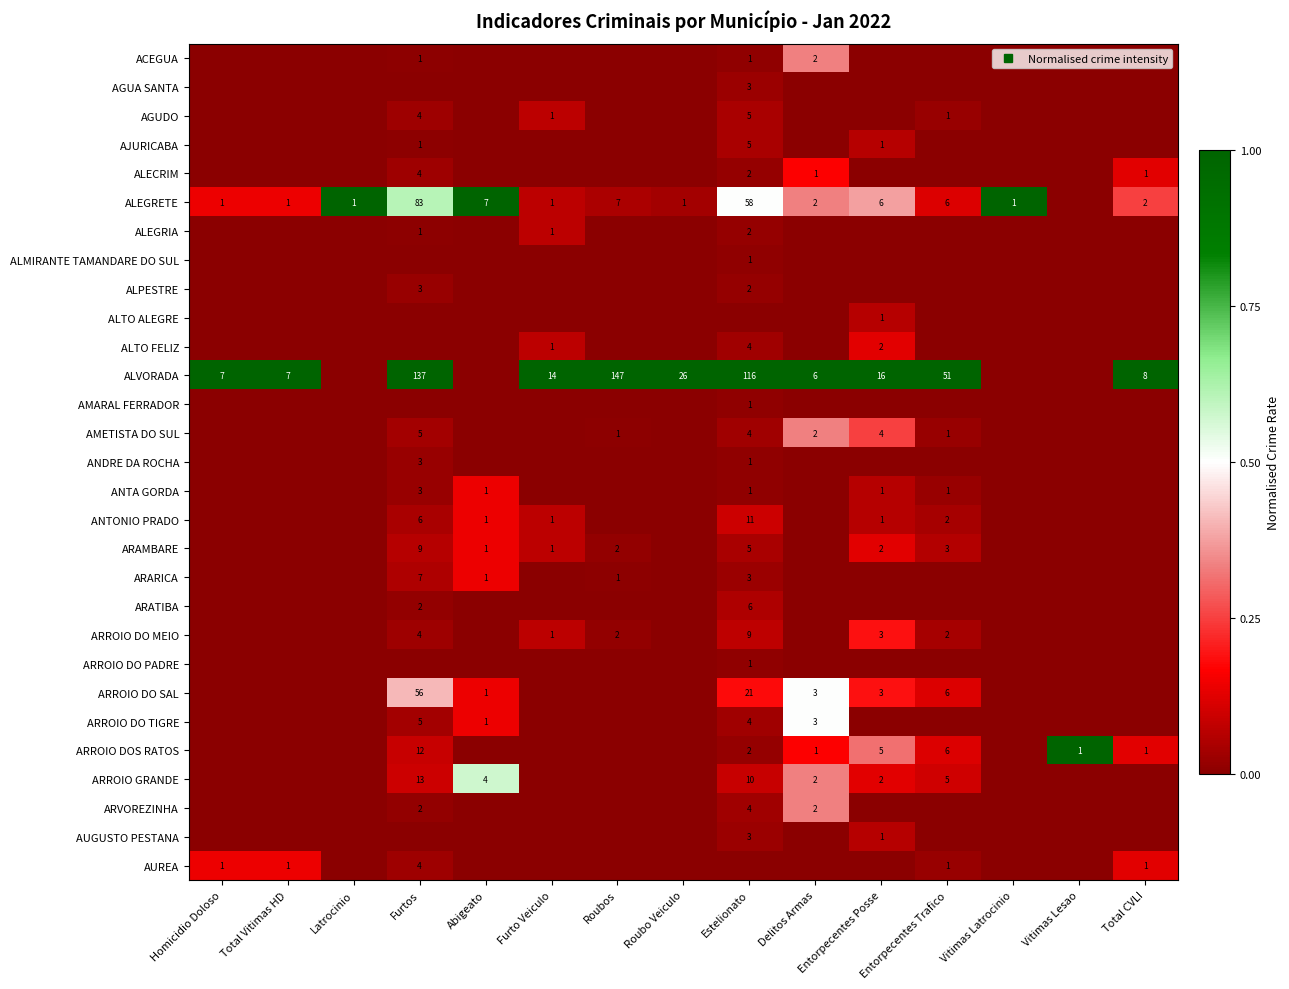

Which category has the lowest value across all series?

Homicidio Doloso